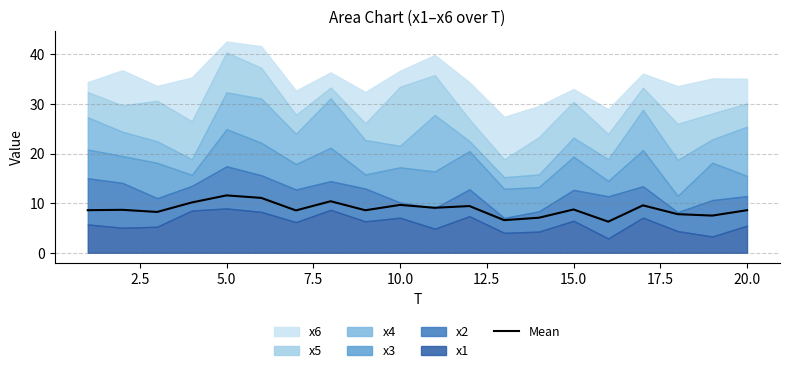

What is the sum of all values?

176.1